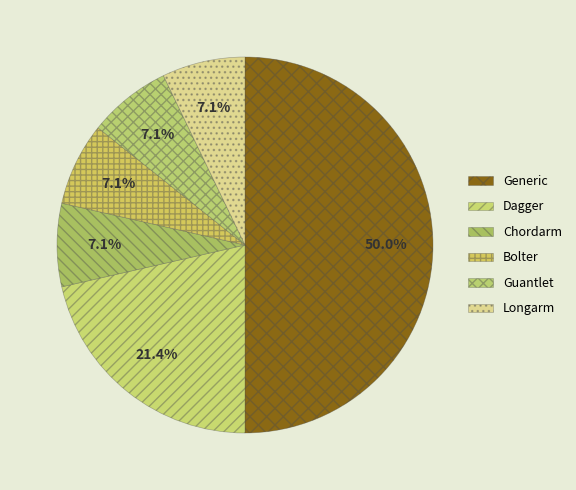

To the nearest percent, what is the combined percentage of Bolter and Guantlet?

14%